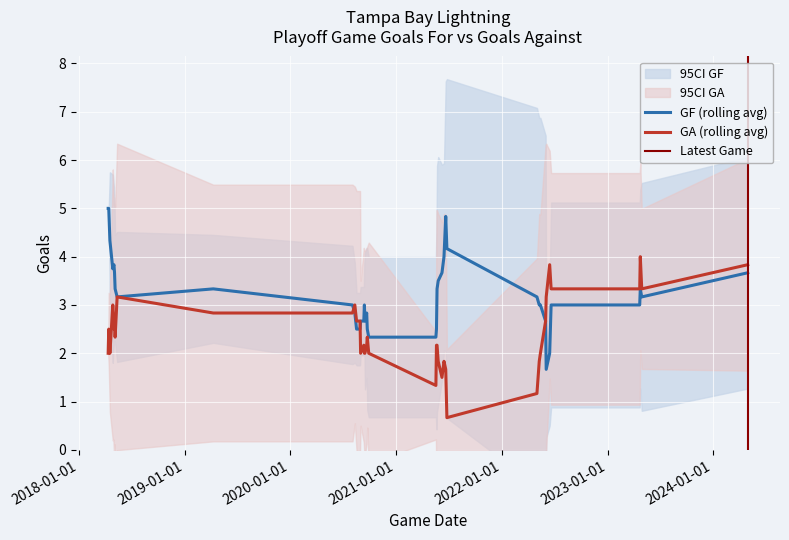

What is the lowest value of the GA (rolling avg) series?

0.7